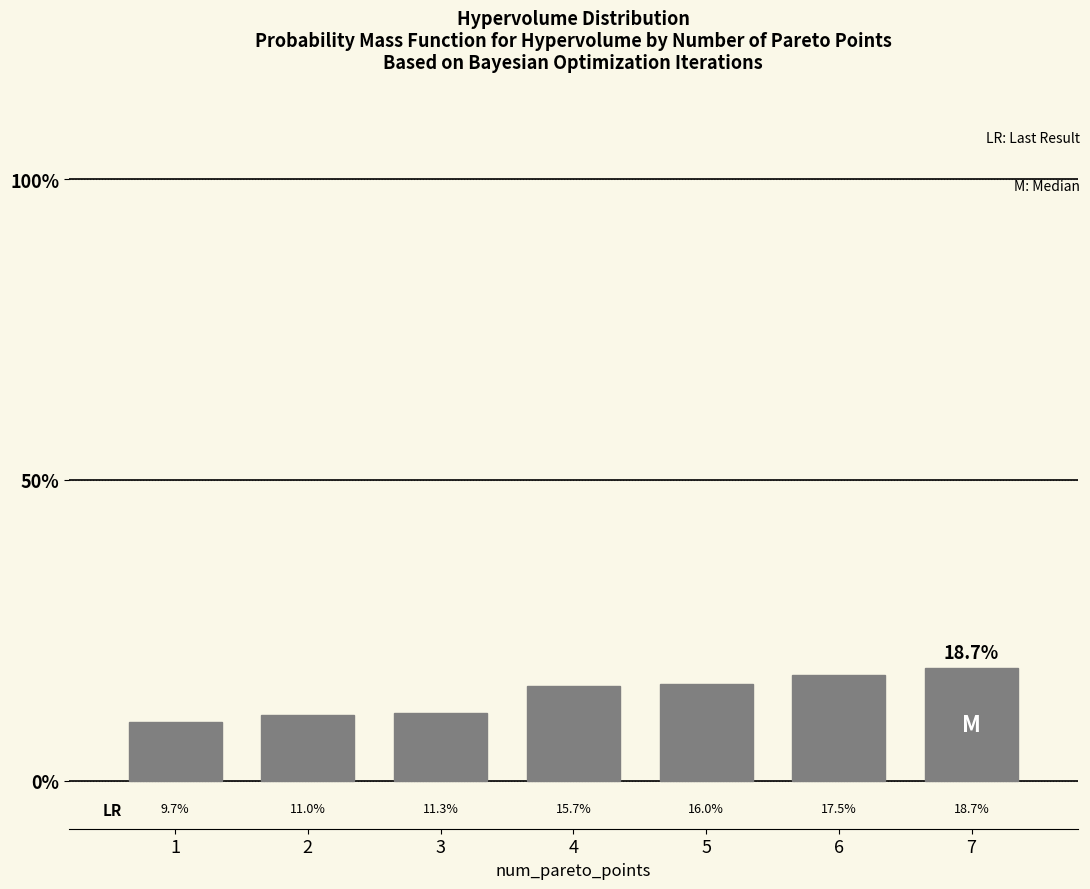

Read the value at 4.

15.7